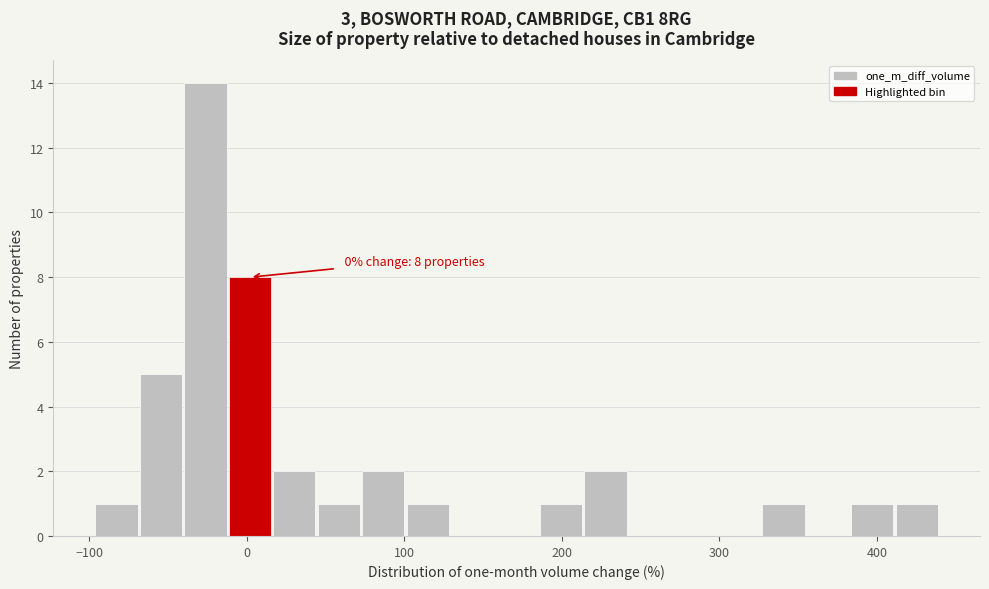

Around what value on the x-axis is the tallest bar? Give the approximate position of its centre, as read against the axis.

-30